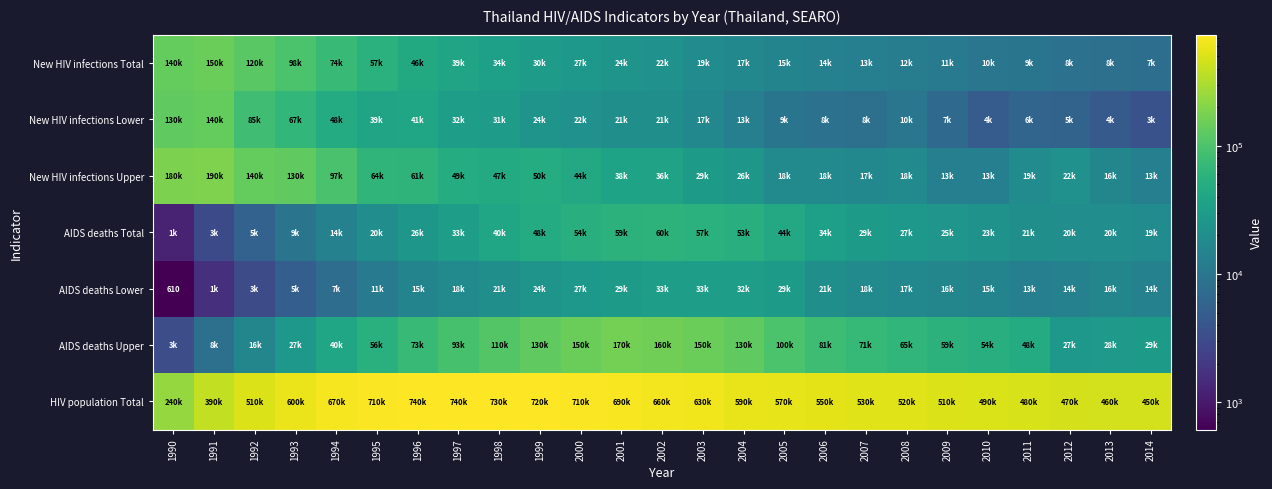

What is the minimum value shown in the chart?

610